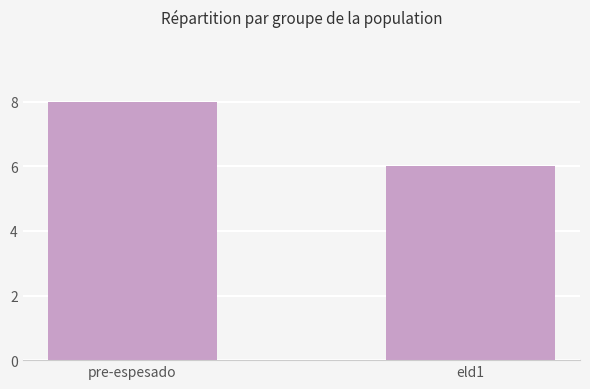

What is the ratio of the value at pre-espesado to the value at eld1?

1.3